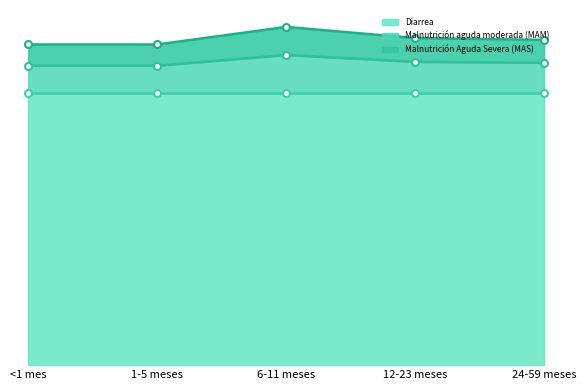

True or false: Malnutrición Aguda Severa (MAS) and Malnutrición aguda moderada (MAM) cross at least once.

False